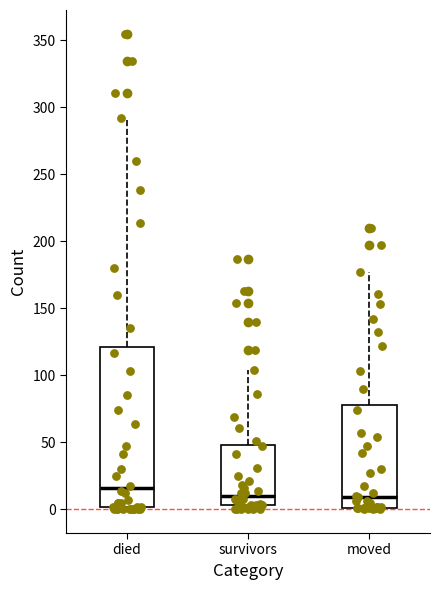

Reading left to right, read every box against the y-axis: the position of its median line, the range the box covers, and the ends of its whiskers. The values are not printed on the chart, so give them approximately, as read against the axis.

died: median 15, box 0 to 120, whiskers 0 to 290
survivors: median 10, box 5 to 50, whiskers 0 to 105
moved: median 10, box 0 to 80, whiskers 0 to 175